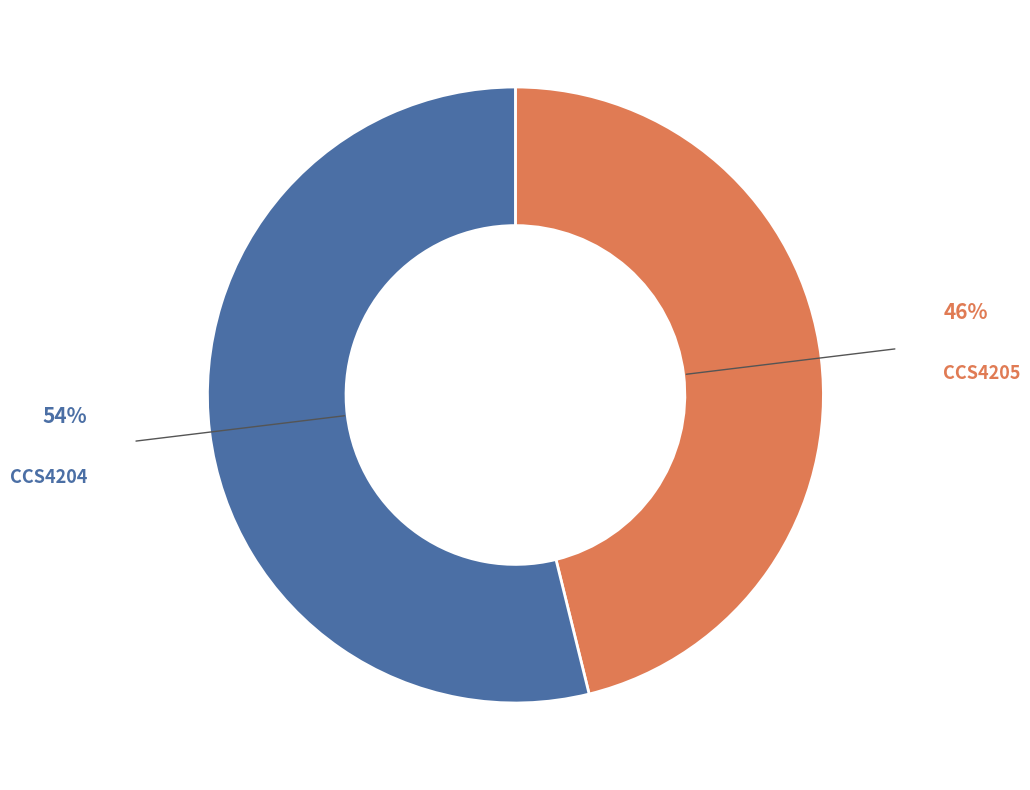

Does any single category account for the majority?

Yes